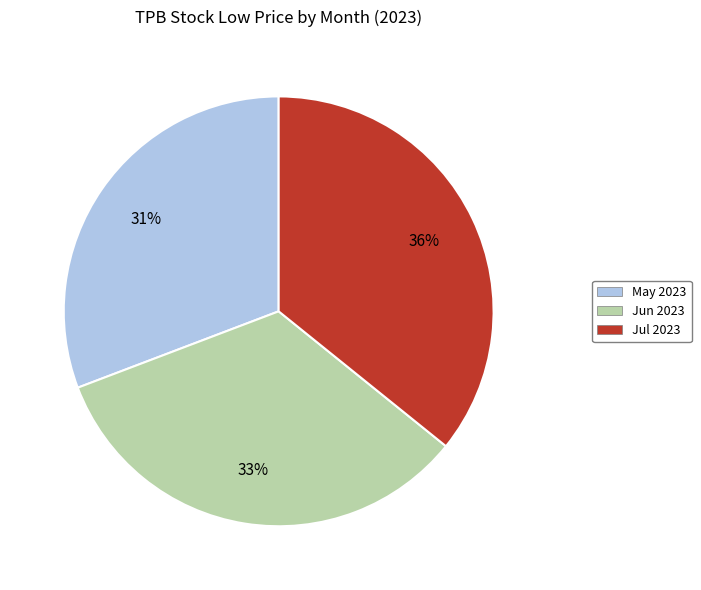

To the nearest percent, what is the difference between the largest and smallest slice percentages?

5%